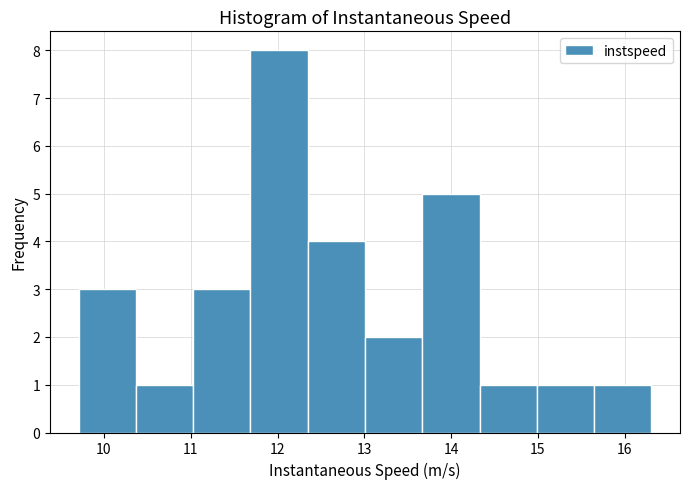

What is the height of the bar covering 15.0 to 15.6 on the x-axis? Neither the bar edges nor the heights are printed on the chart, so give them approximately, as read against the axes.

1